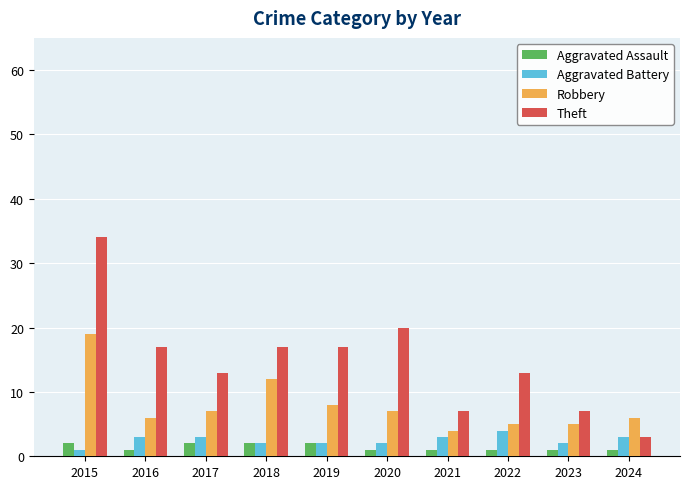

Reading left to right, transcribe all the data shown in this chart.

Aggravated Assault: 2015=2	2016=1	2017=2	2018=2	2019=2	2020=1	2021=1	2022=1	2023=1	2024=1
Aggravated Battery: 2015=1	2016=3	2017=3	2018=2	2019=2	2020=2	2021=3	2022=4	2023=2	2024=3
Robbery: 2015=19	2016=6	2017=7	2018=12	2019=8	2020=7	2021=4	2022=5	2023=5	2024=6
Theft: 2015=34	2016=17	2017=13	2018=17	2019=17	2020=20	2021=7	2022=13	2023=7	2024=3